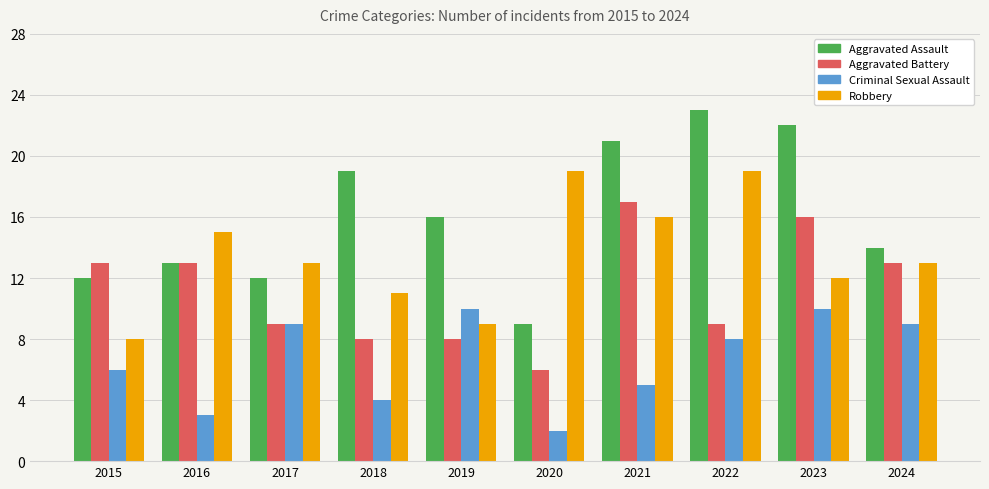

At which category is the sum across all series the highest?

2023